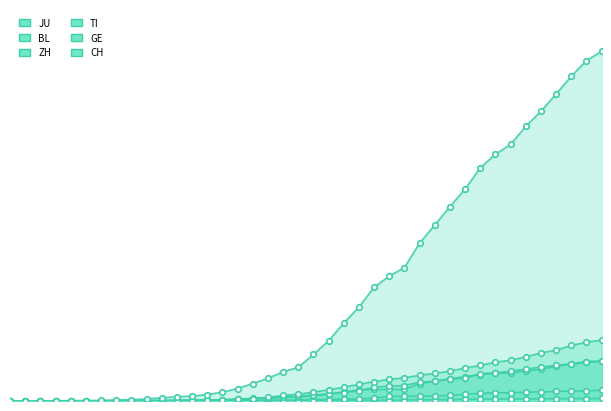

What is the difference between the second highest and minimum values in the CH series?

20959